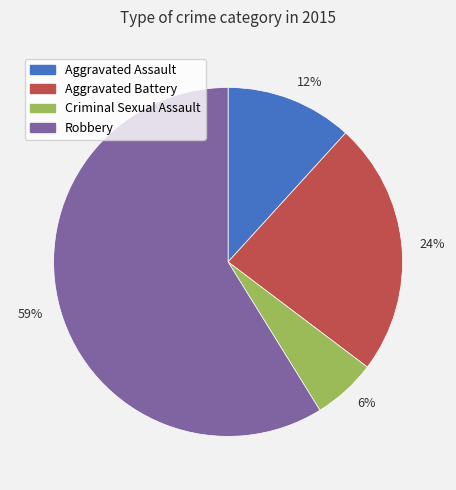

Which slice is the smallest?

6%